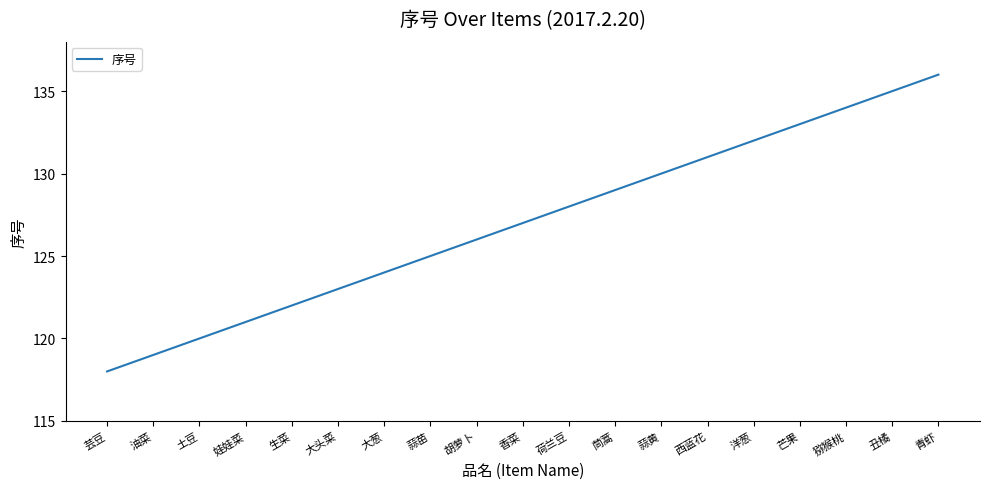

What position from the right is 胡萝卜?

11